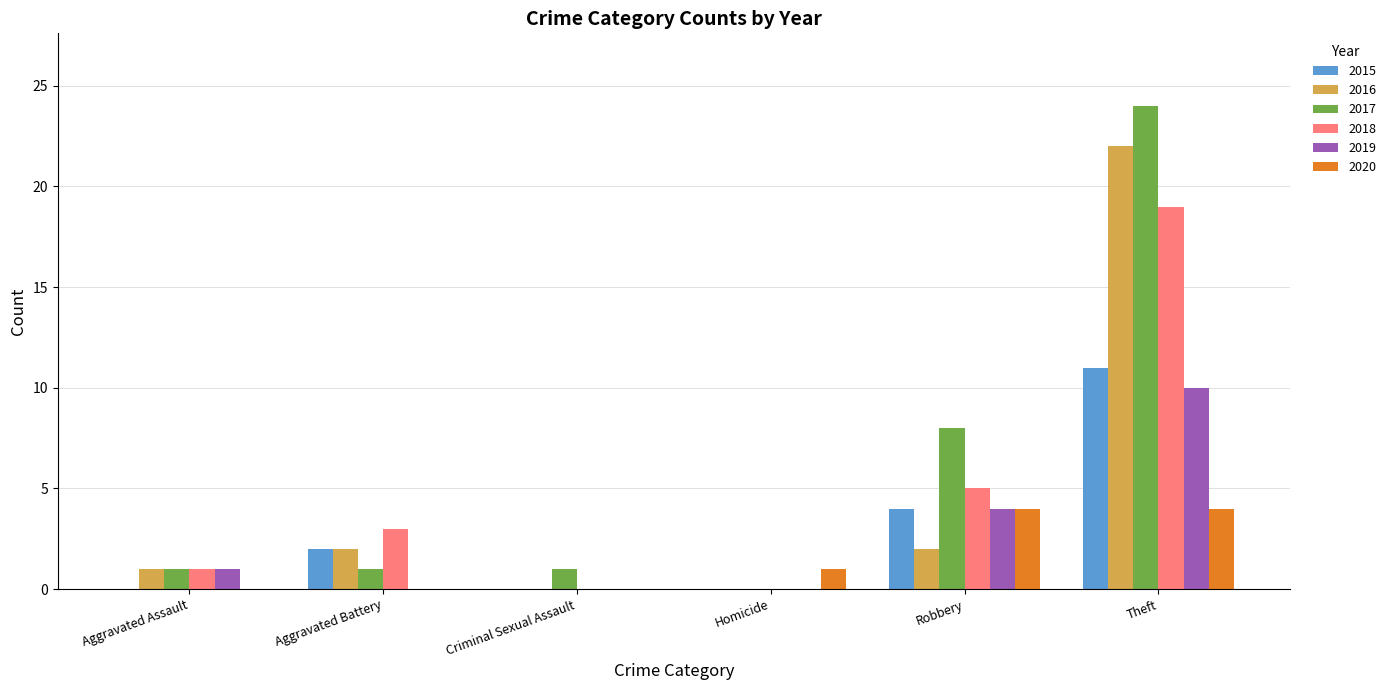

Reading right to left, list all the values displayed in this chart.

2015: Theft=11	Robbery=4	Homicide=0	Criminal Sexual Assault=0	Aggravated Battery=2	Aggravated Assault=0
2016: Theft=22	Robbery=2	Homicide=0	Criminal Sexual Assault=0	Aggravated Battery=2	Aggravated Assault=1
2017: Theft=24	Robbery=8	Homicide=0	Criminal Sexual Assault=1	Aggravated Battery=1	Aggravated Assault=1
2018: Theft=19	Robbery=5	Homicide=0	Criminal Sexual Assault=0	Aggravated Battery=3	Aggravated Assault=1
2019: Theft=10	Robbery=4	Homicide=0	Criminal Sexual Assault=0	Aggravated Battery=0	Aggravated Assault=1
2020: Theft=4	Robbery=4	Homicide=1	Criminal Sexual Assault=0	Aggravated Battery=0	Aggravated Assault=0